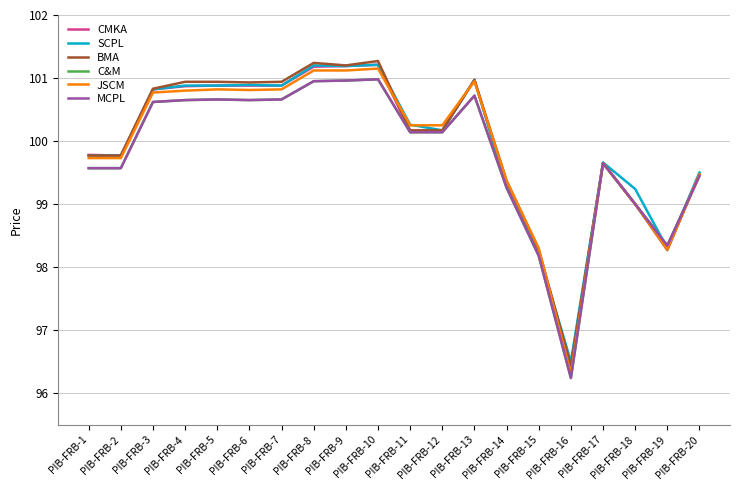

Does the chart display data point markers on the line(s)?

No